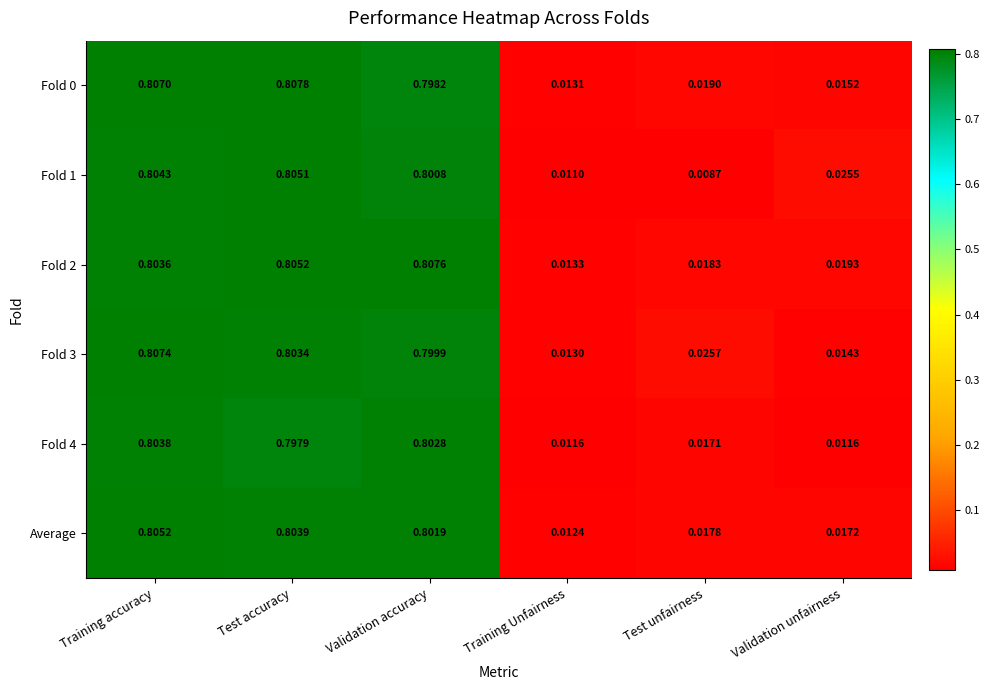

At which category does the chart reach its peak across all series?

Test accuracy